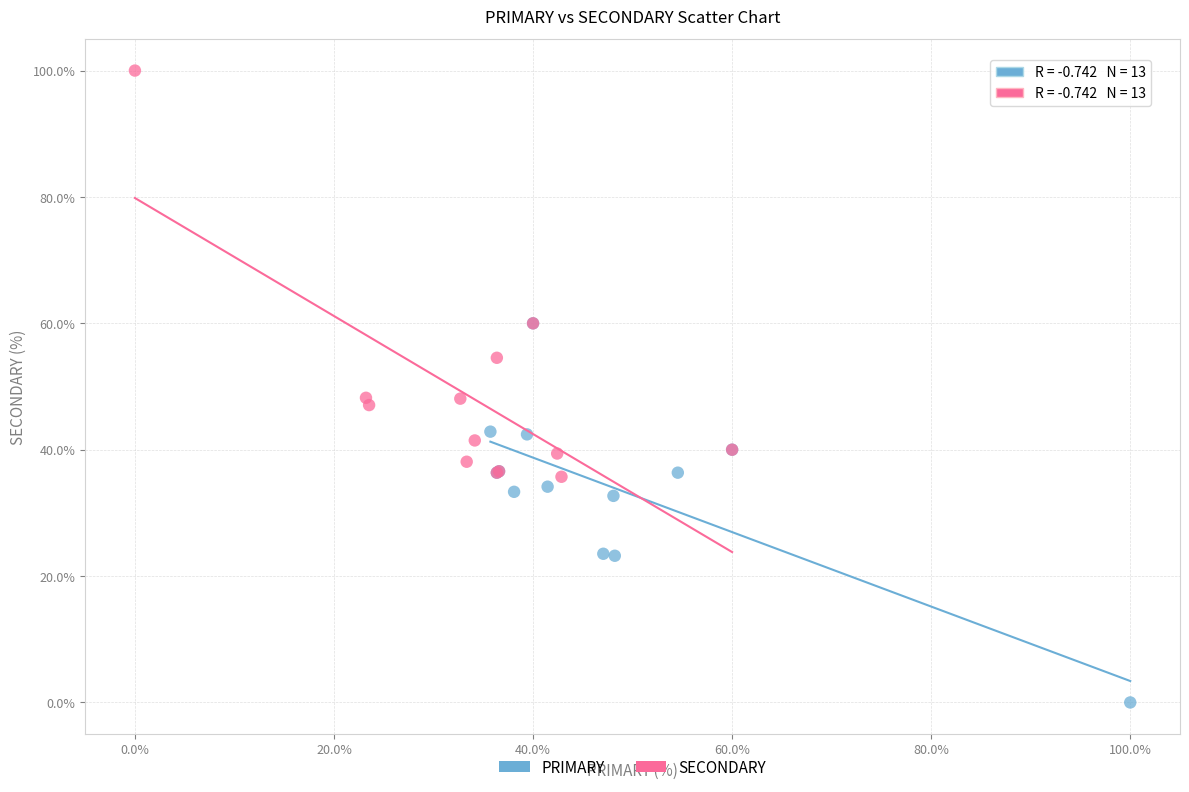

Which series reaches the maximum Y coordinate?

SECONDARY